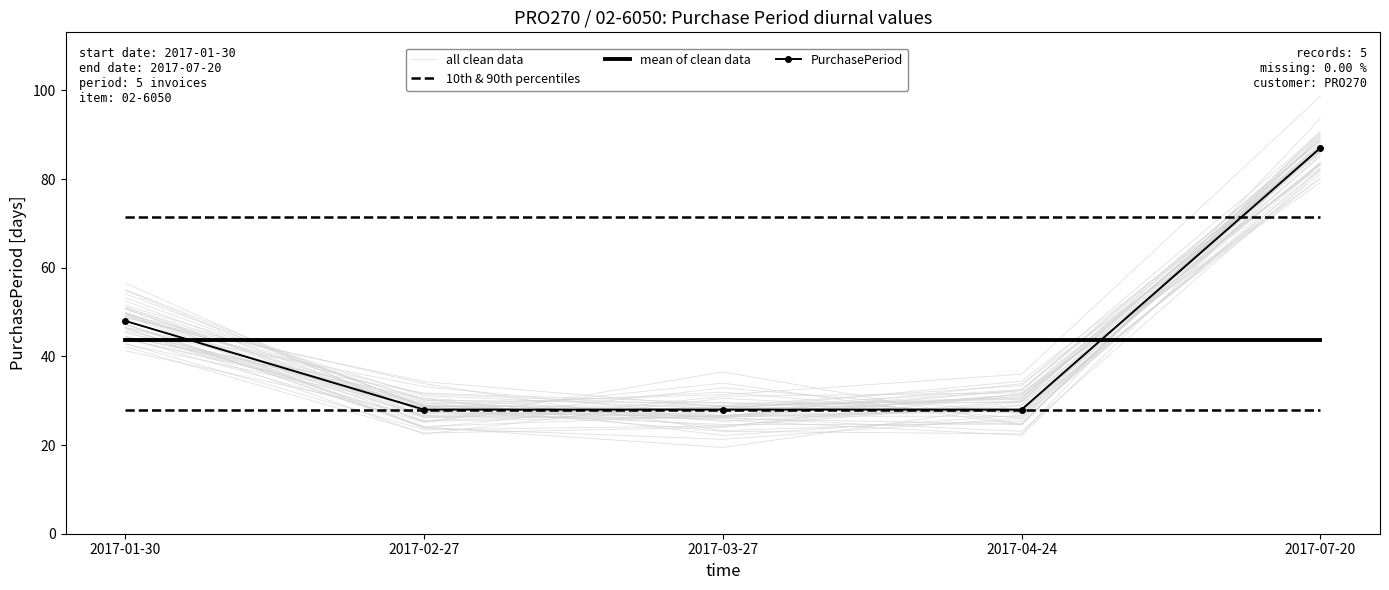

How many interior local valleys does the all clean data series have?

1